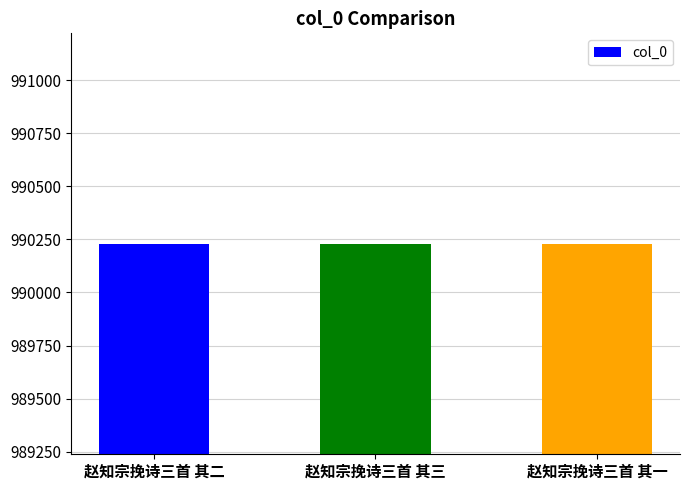

The value at 赵知宗挽诗三首 其三 is 990228. True or false?

True